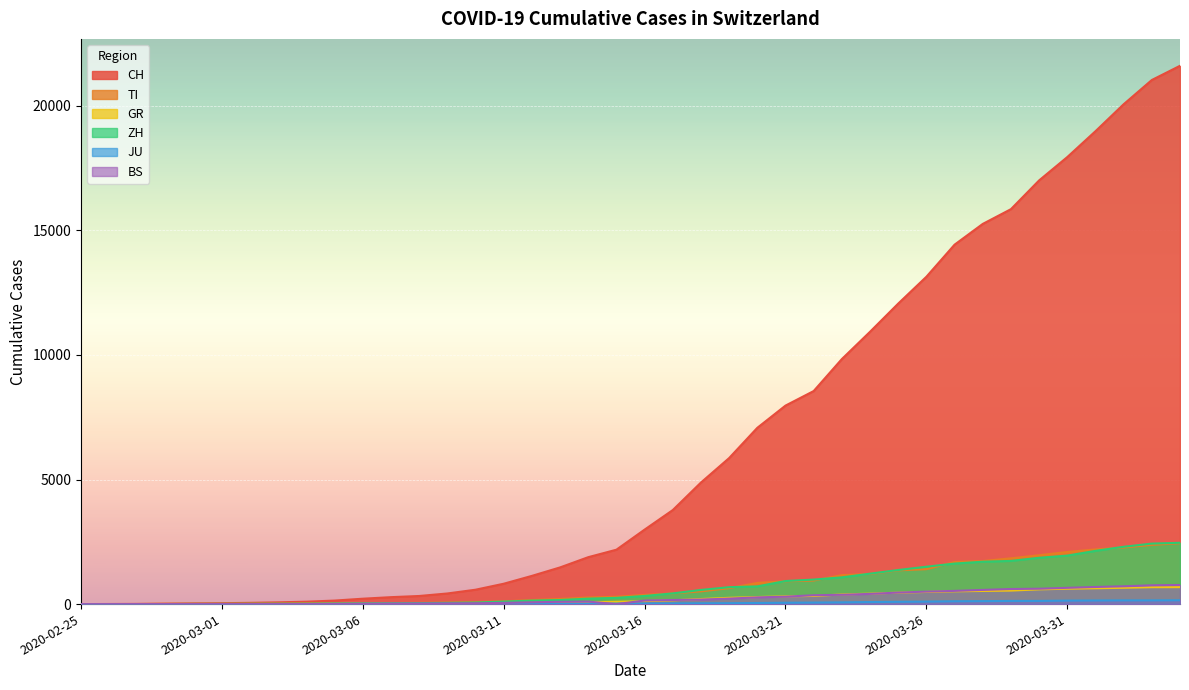

True or false: ZH and CH cross at least once.

False